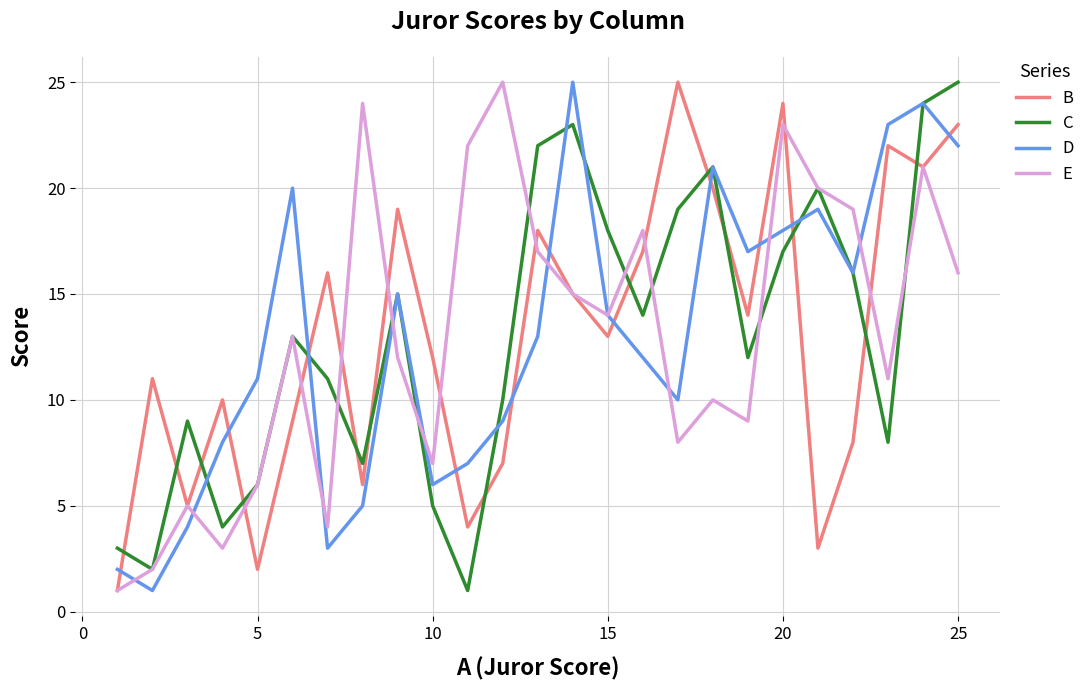

What is the average value of the B series?

13